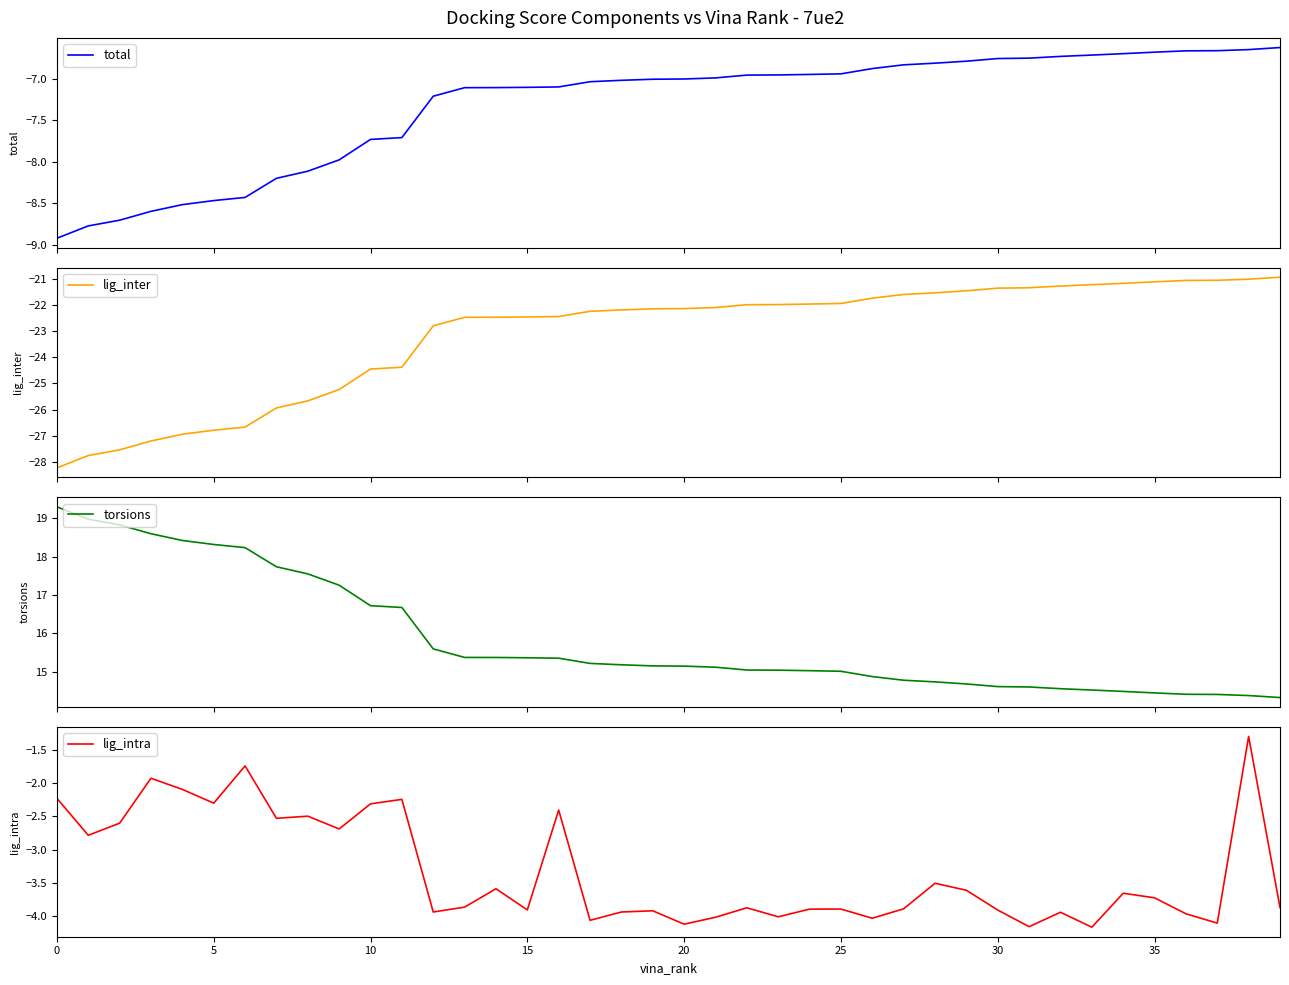

How many values in the torsions series exceed 15?

26